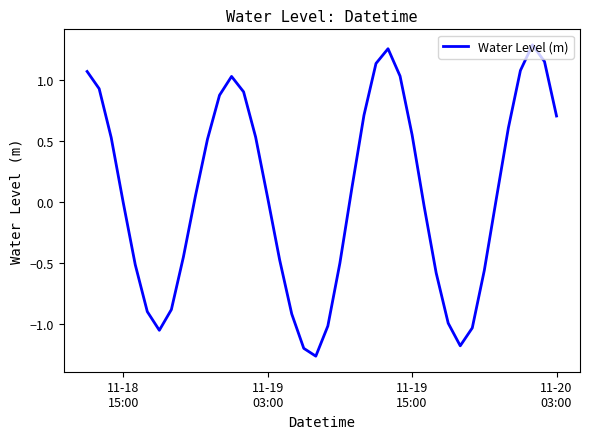

True or false: there are more than 1 points higher than both neighbors.

True